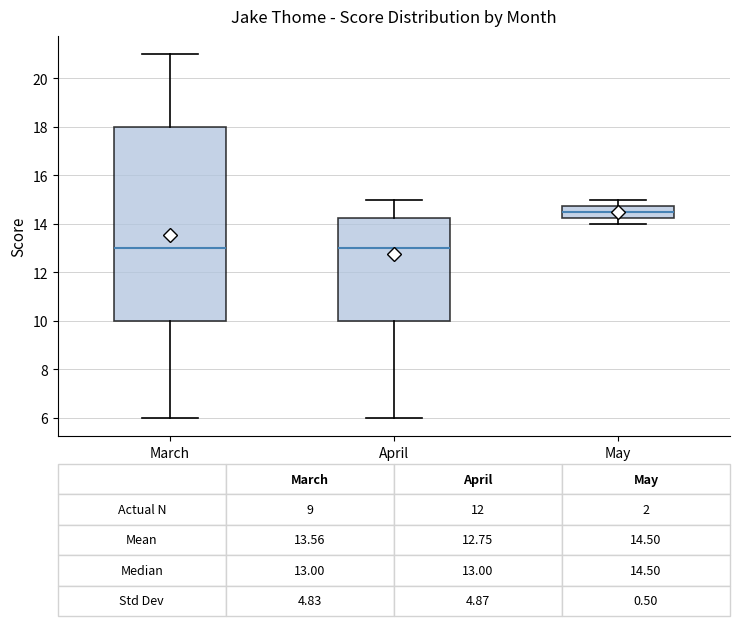

Comparing the boxes themselves (not the whiskers), which one is the tallest?

March